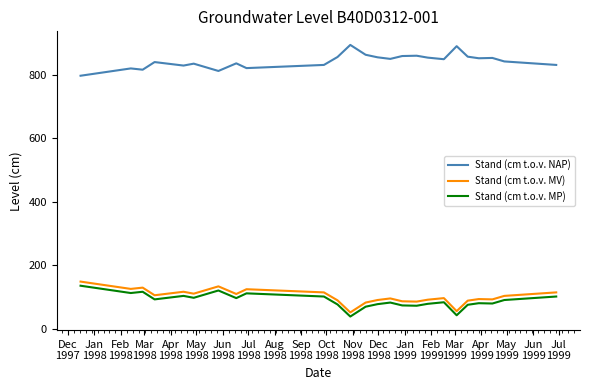

Rank the series by their maximum value, from lowest to highest.

Stand (cm t.o.v. MP), Stand (cm t.o.v. MV), Stand (cm t.o.v. NAP)